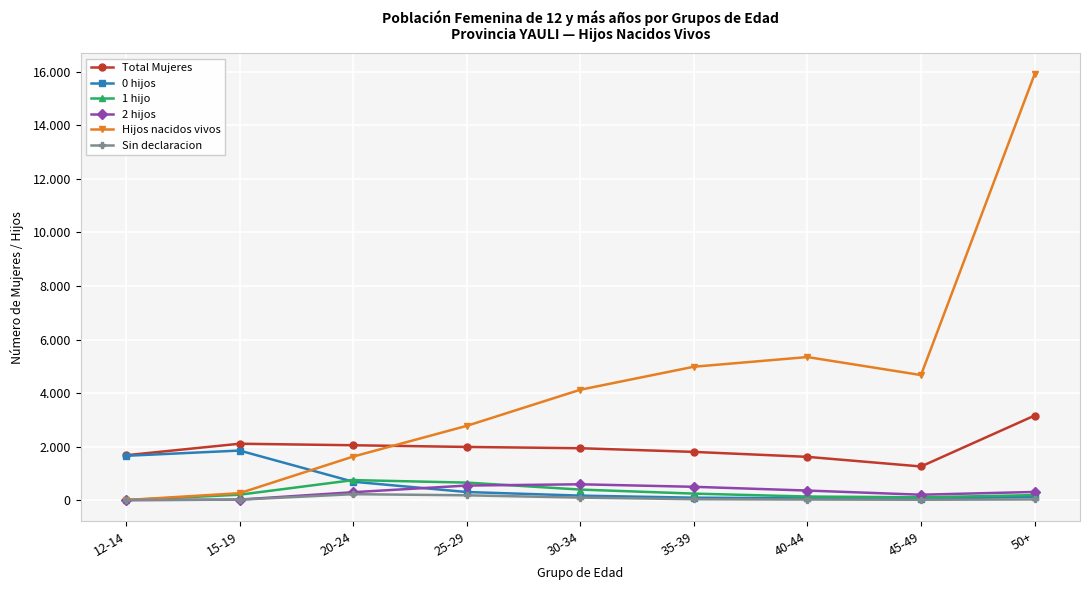

At 25-29, list the series in order from largest to smallest.

Hijos nacidos vivos, Total Mujeres, 1 hijo, 2 hijos, 0 hijos, Sin declaracion